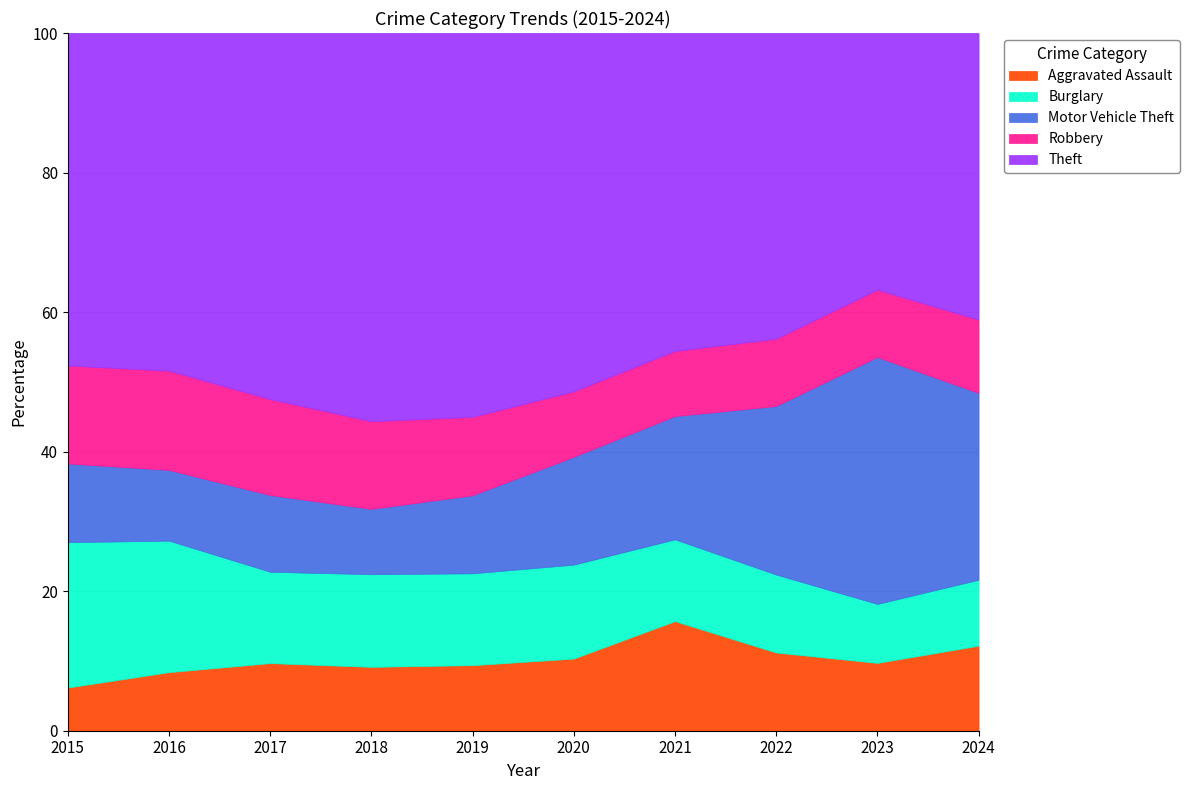

What is the total value across all series at 2020?

100.0